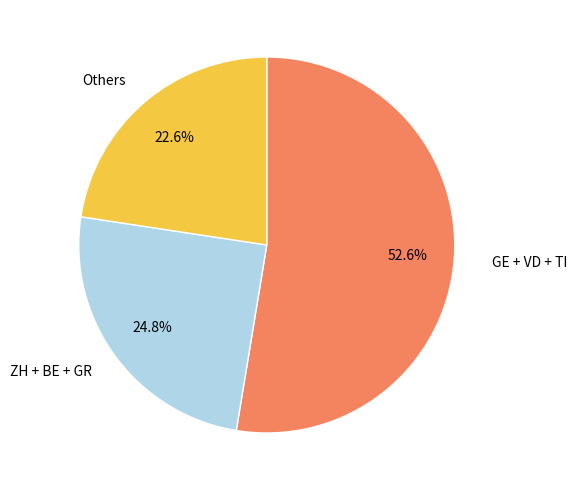

Rank the categories by value from highest to lowest.

GE + VD + TI, ZH + BE + GR, Others